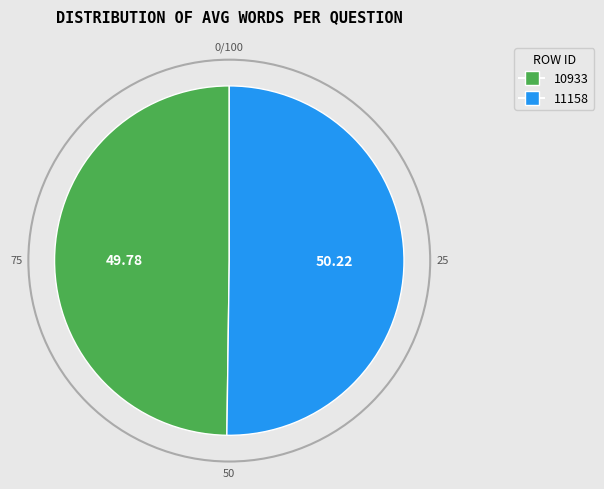

Combined, do 10933 and 11158 account for over 50%?

Yes